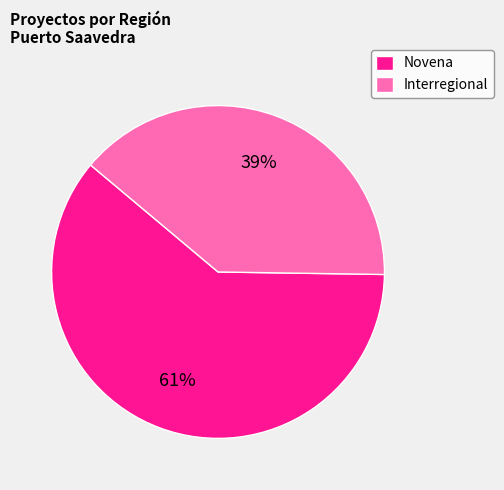

Do Interregional and Novena together represent more than half of the pie?

Yes